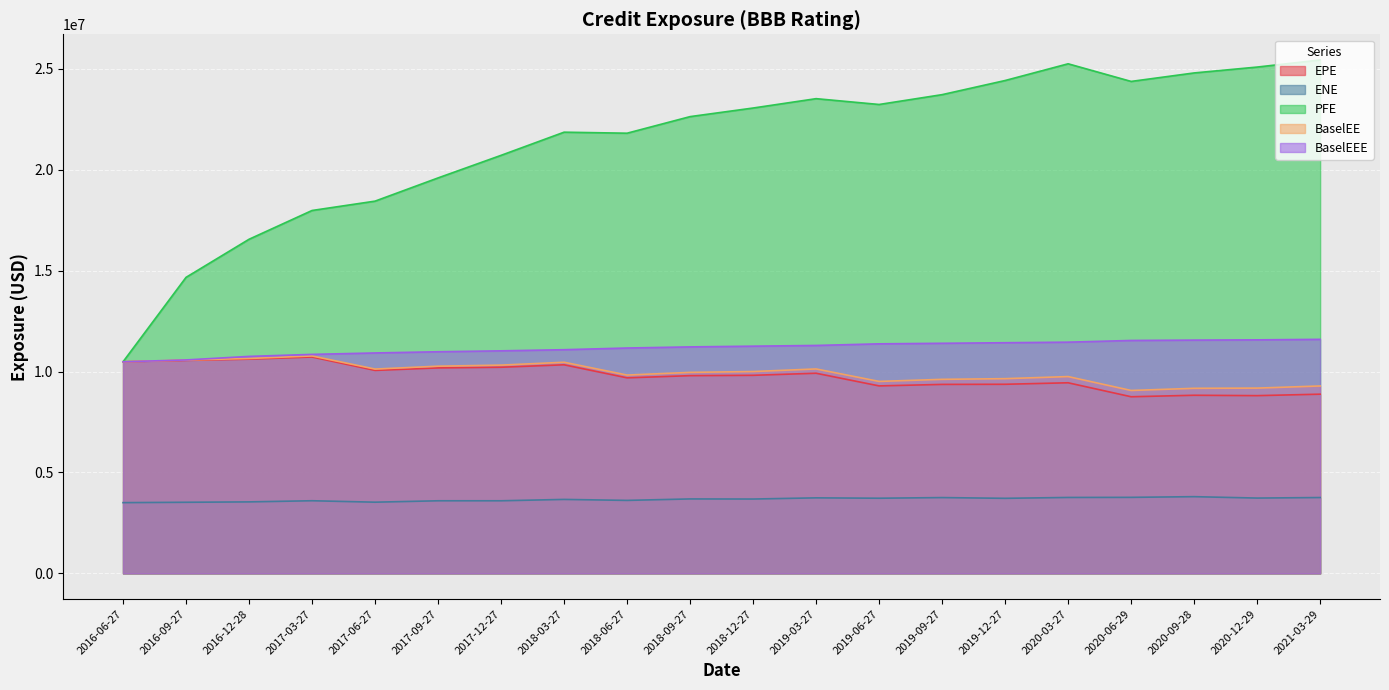

Which series has the largest total across all categories?

PFE